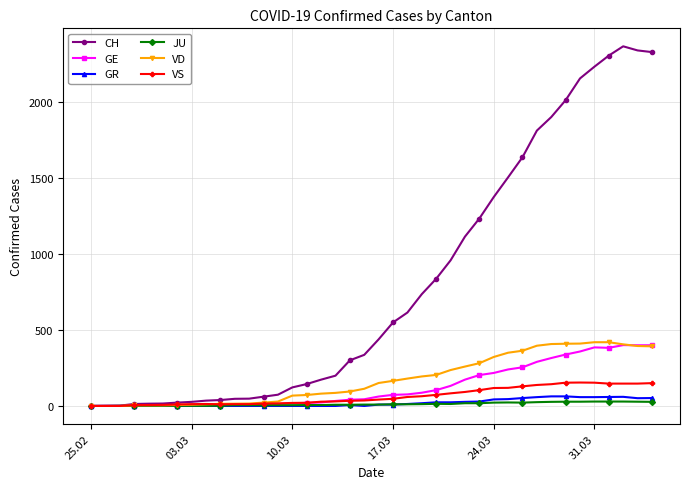

Which series has the largest total across all categories?

CH